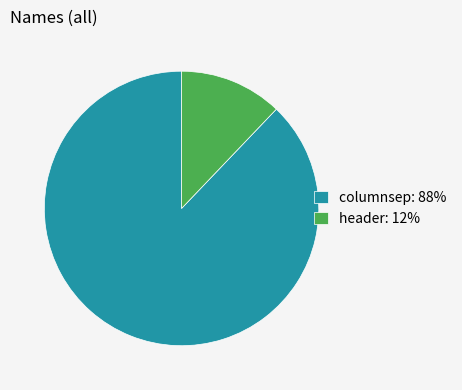

Rank the categories by value from highest to lowest.

columnsep, header